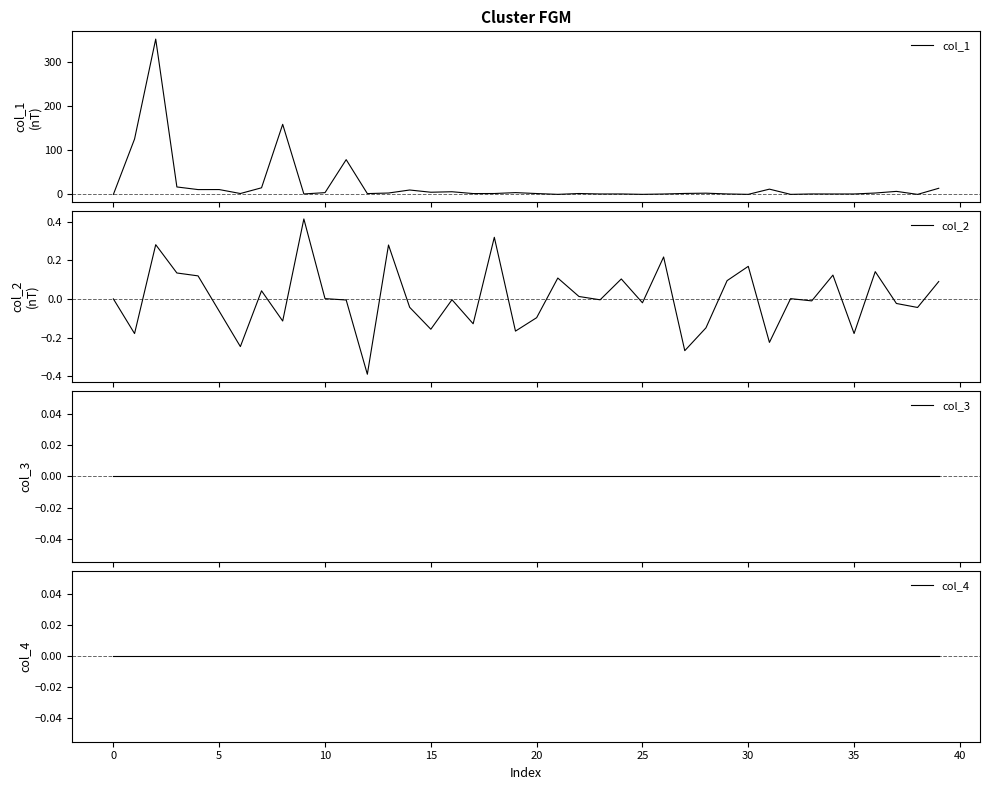

What is the difference between the maximum and minimum values in the col_1 series?

353.0